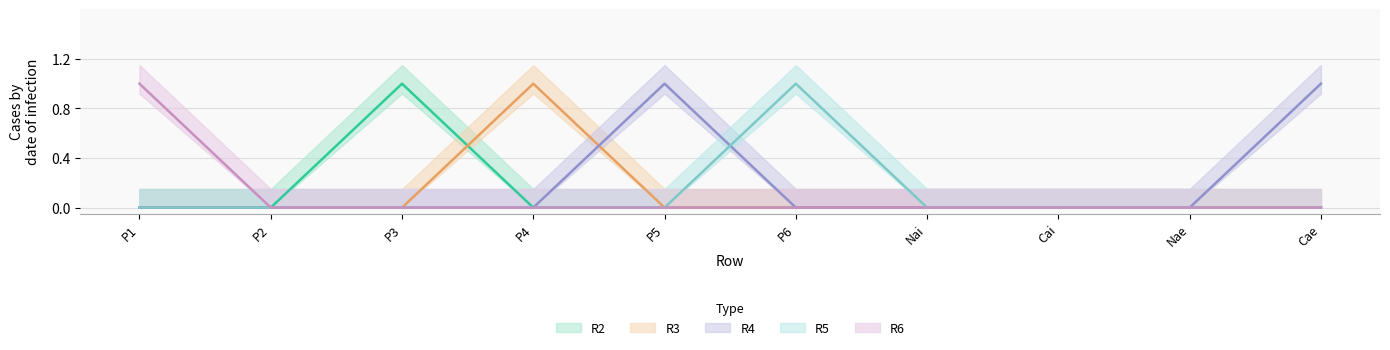

Which series has the largest total across all categories?

R4